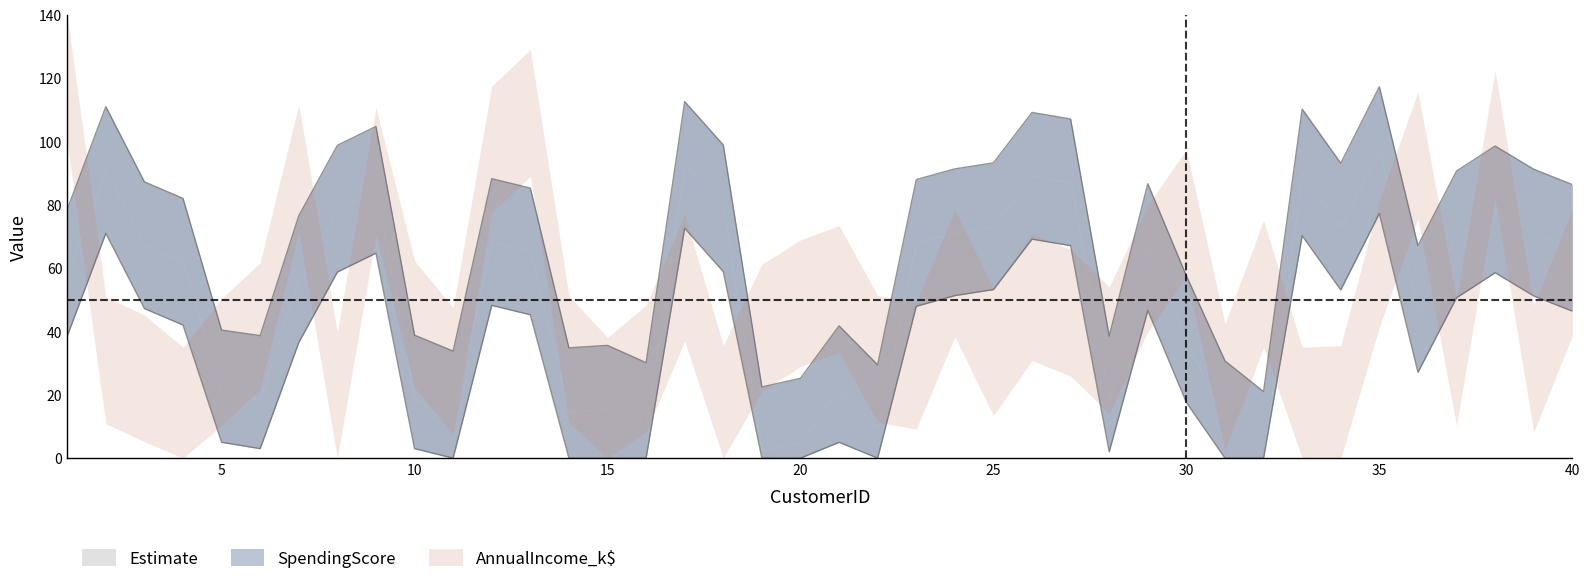

What is the total value across all series at 33?

320.6